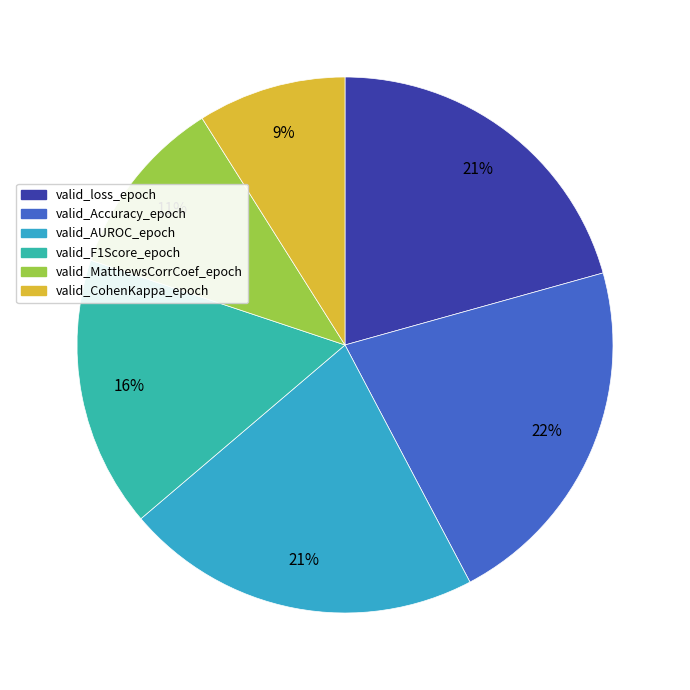

Combined, do valid_MatthewsCorrCoef_epoch and valid_F1Score_epoch account for over 50%?

No